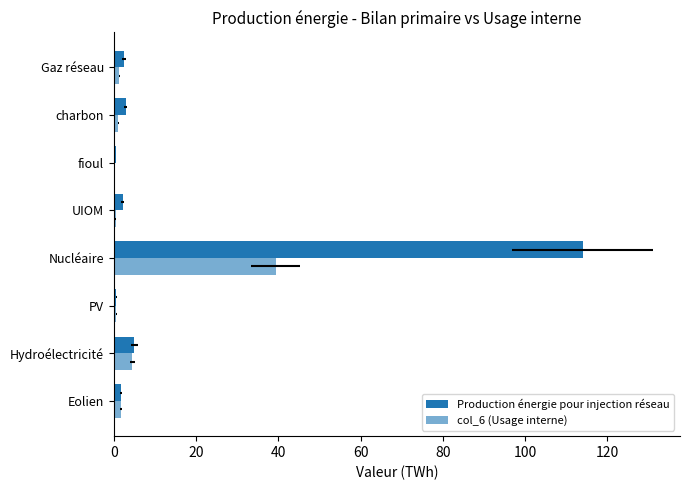

Which series has the largest total across all categories?

Production énergie pour injection réseau